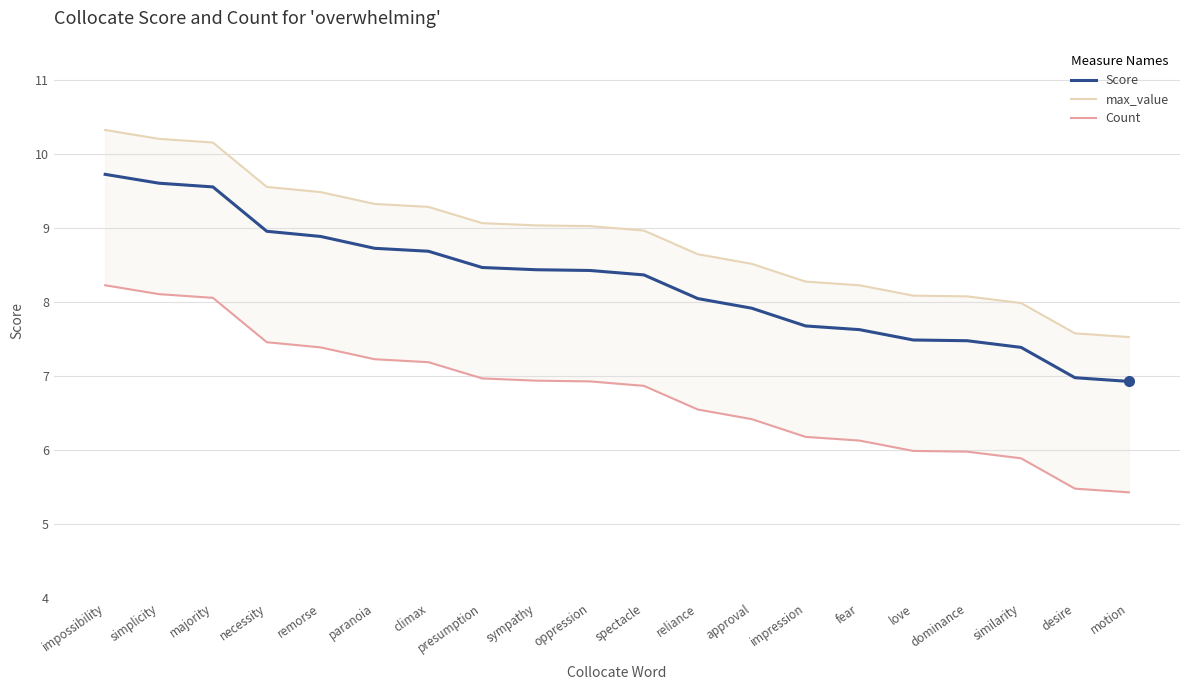

What are all the series names shown in the legend?

Score, max_value, Count